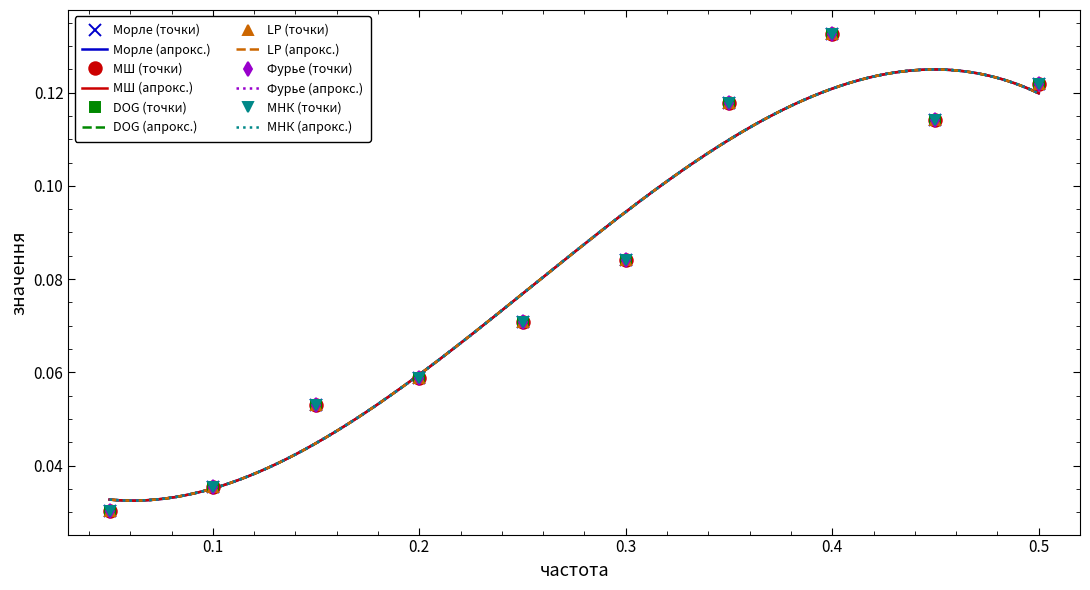

Is the value of МШ at 0.5 greater than the value of МНК at 0.3?

Yes